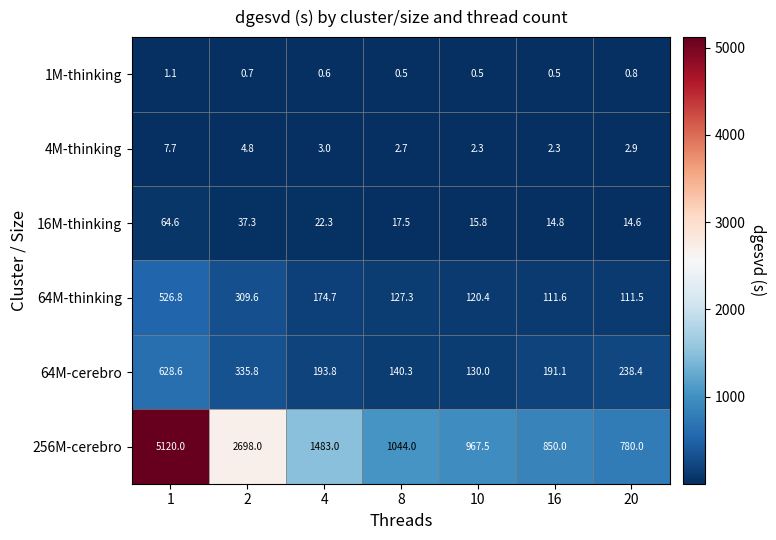

Is it true that 16M-thinking equals 6.9 at 8?

False